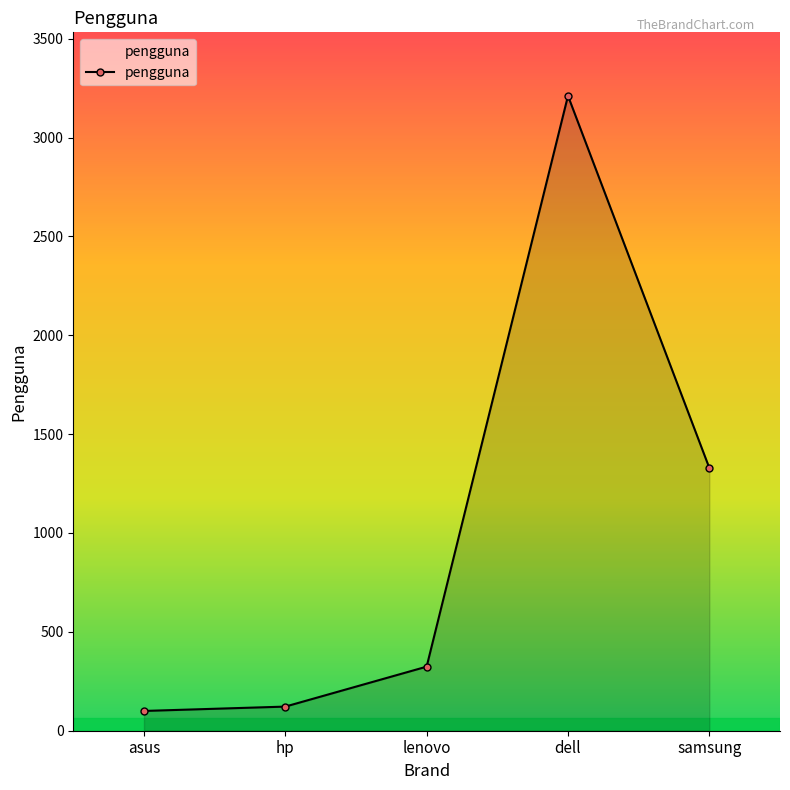

Which has a higher value, dell or asus?

dell